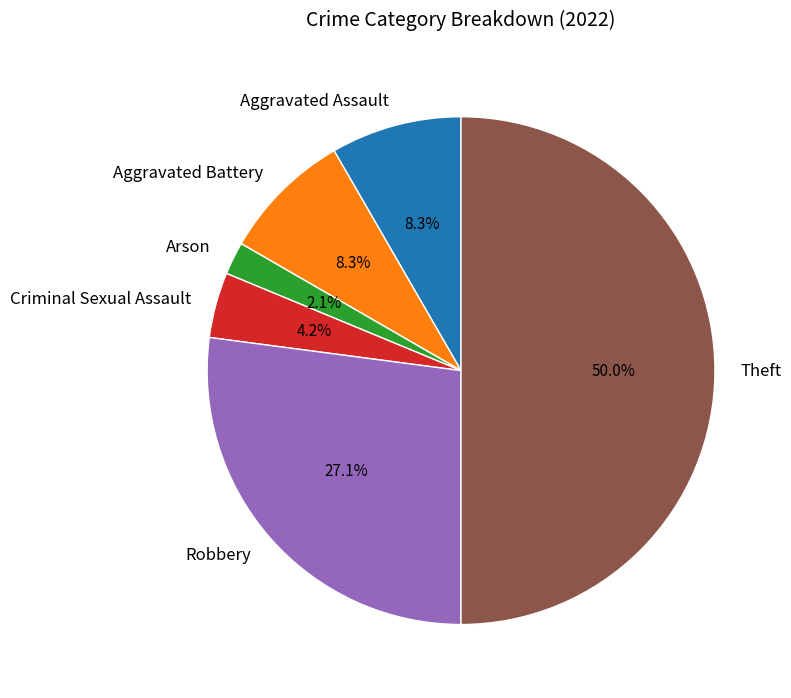

How many segments does this pie chart have?

6